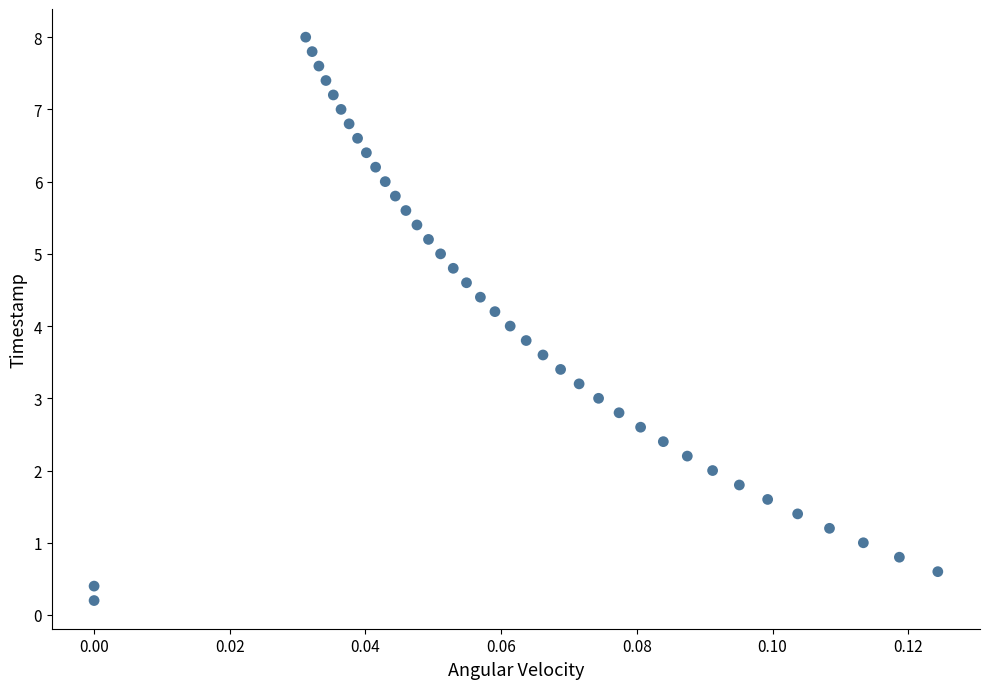

What is the range of Y values (max minus min)?

7.8